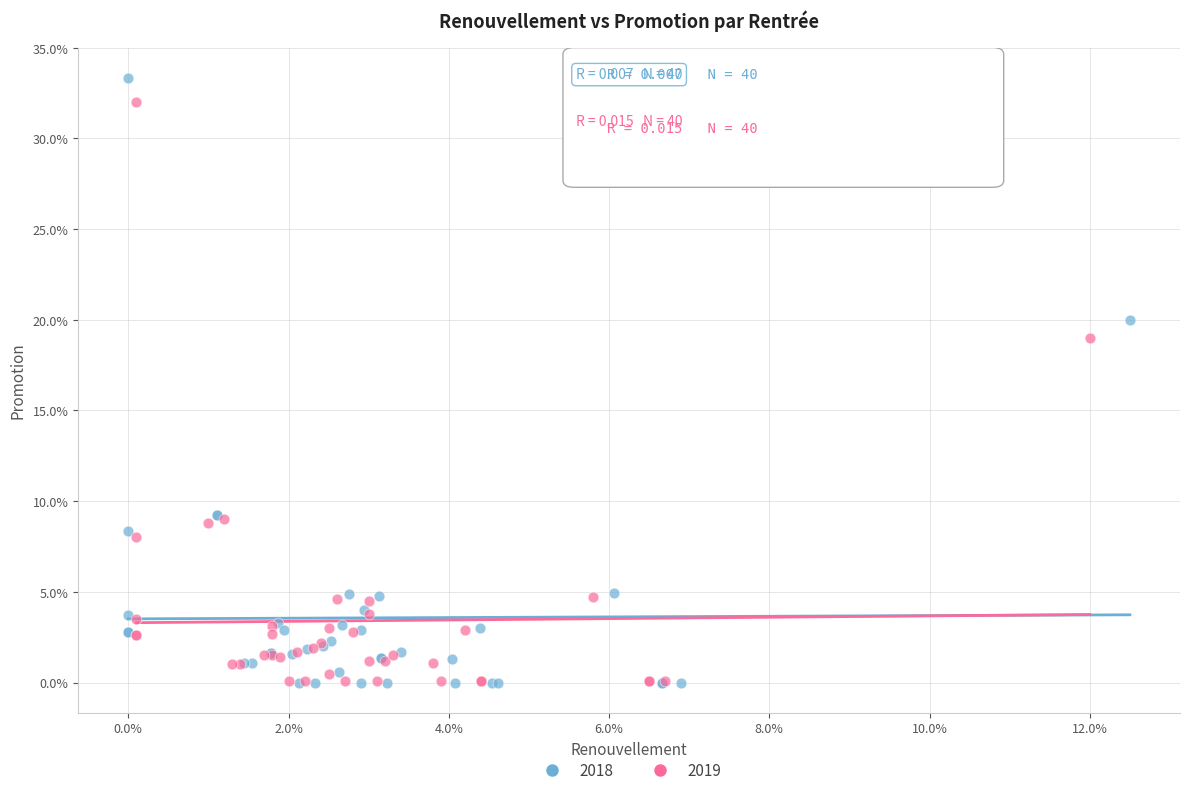

What are all the series names shown in the legend?

2018, 2019